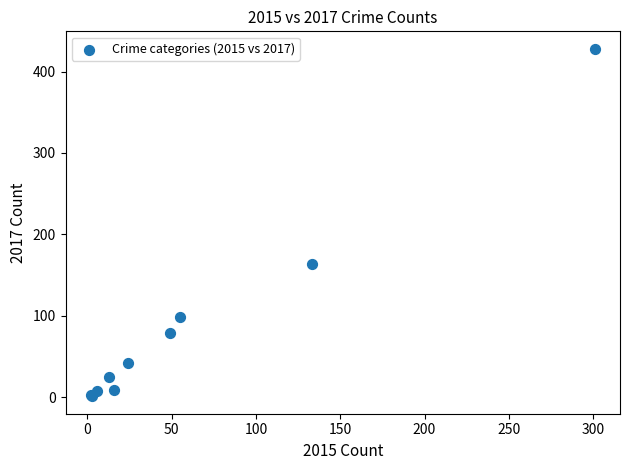

What Y value in the scatter plot is closest to 214?

164